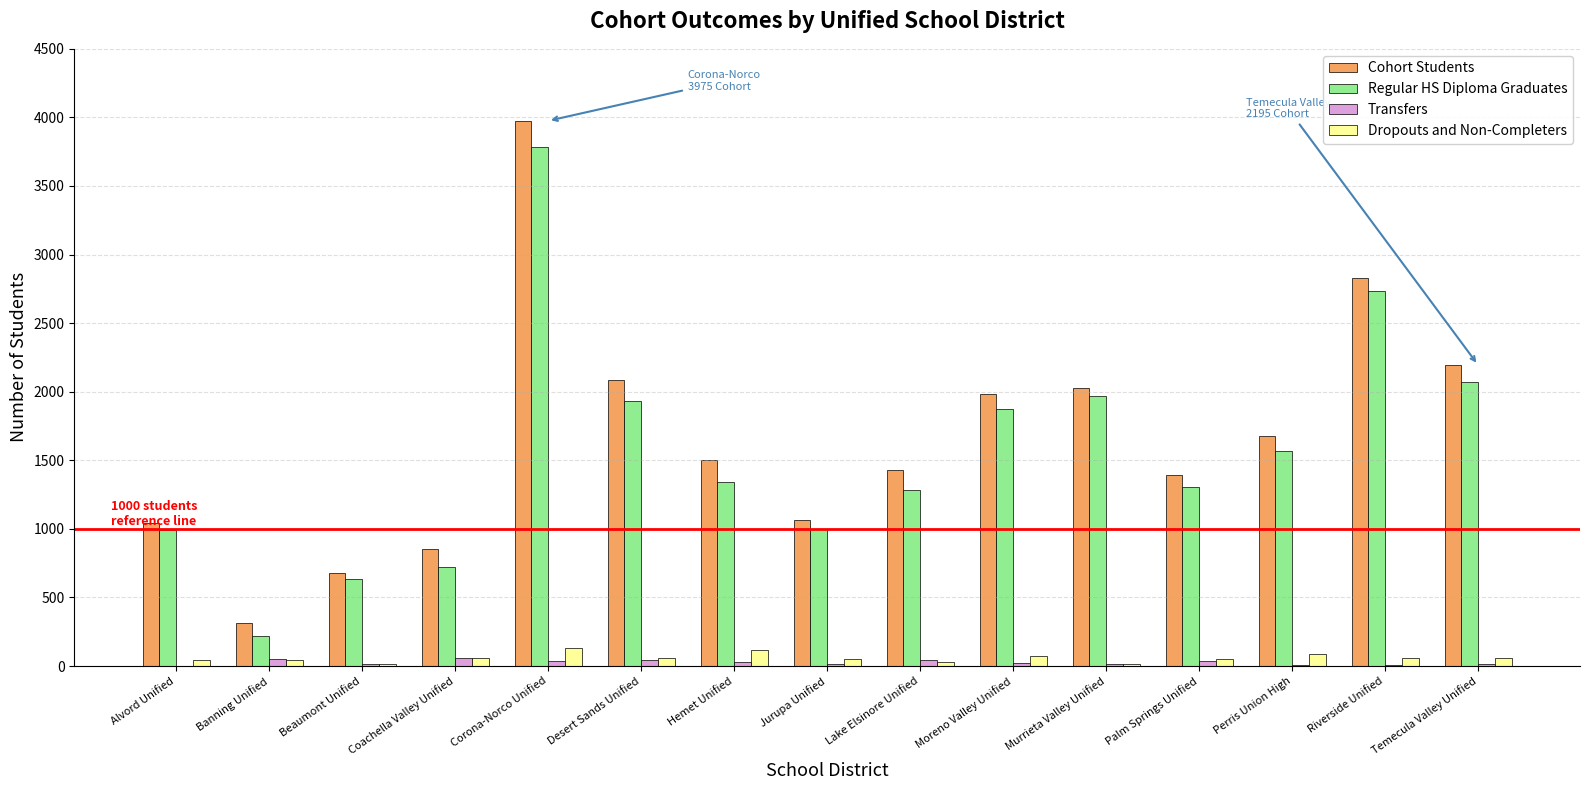

At which category is the sum across all series the highest?

Corona-Norco Unified